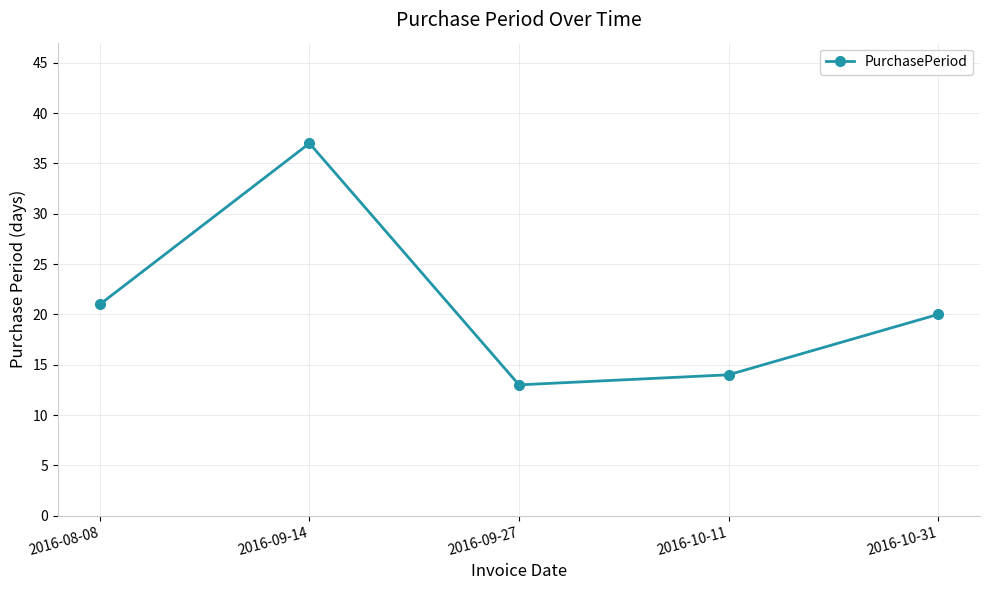

Is this an area chart (filled region under the line)?

No